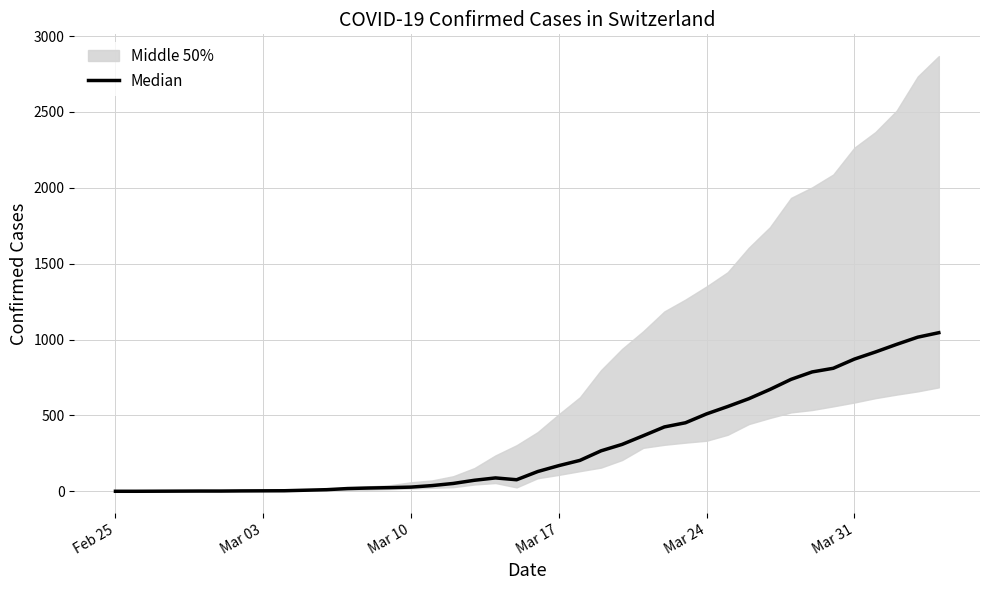

Reading right to left, list all the values displayed in this chart.

1045.0	1015.5	968.0	918.0	871.0	810.5	786.5	737.5	671.0	610.0	558.5	510.0	451.5	424.0	366.0	309.0	266.5	203.5	169.0	130.0	76.0	88.0	72.5	51.5	37.5	27.5	24.0	21.5	18.0	10.5	7.0	3.5	3.0	2.5	1.5	1.5	1.0	0.5	0.0	0.0